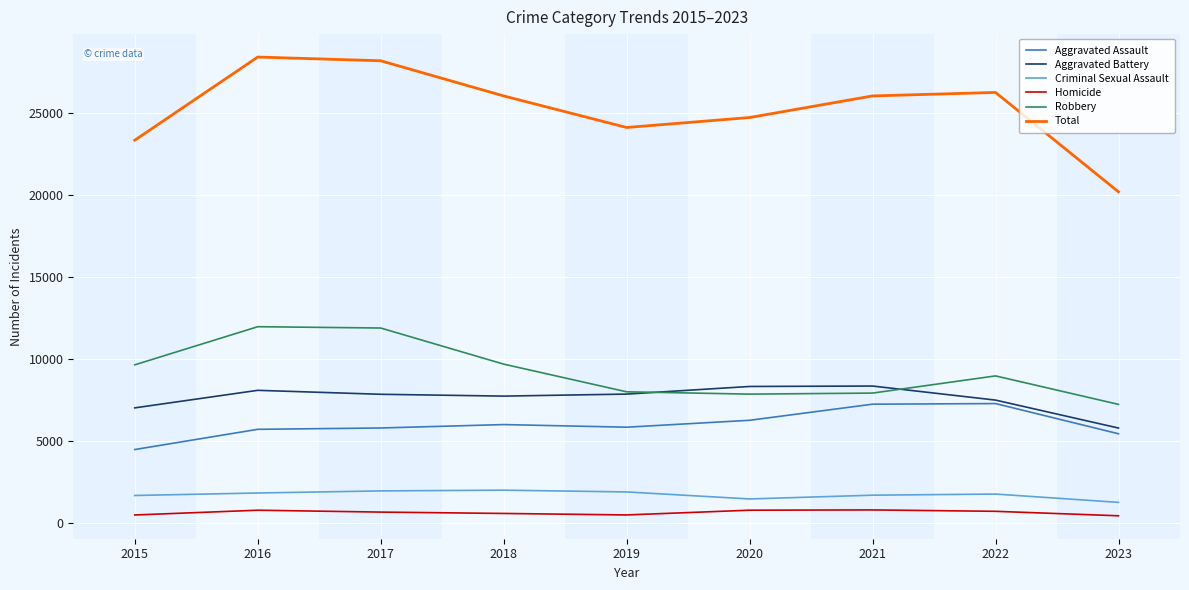

What is the total value across all series at 2022?

52448